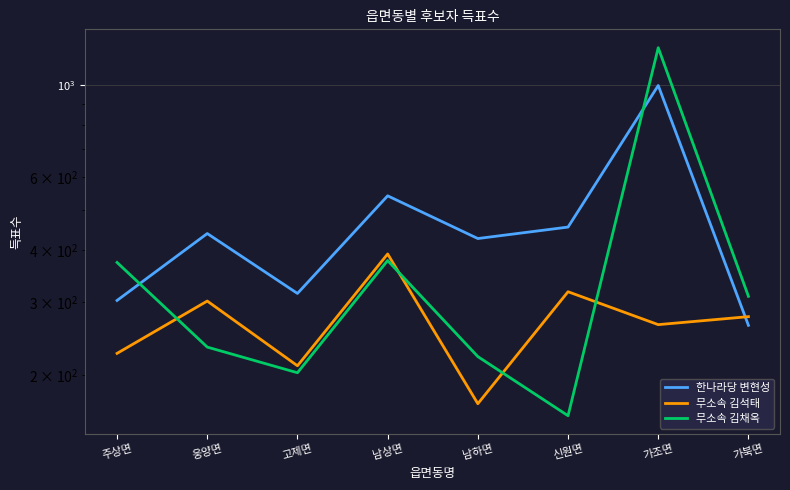

True or false: 무소속 김채옥 and 무소속 김석태 cross at least once.

True